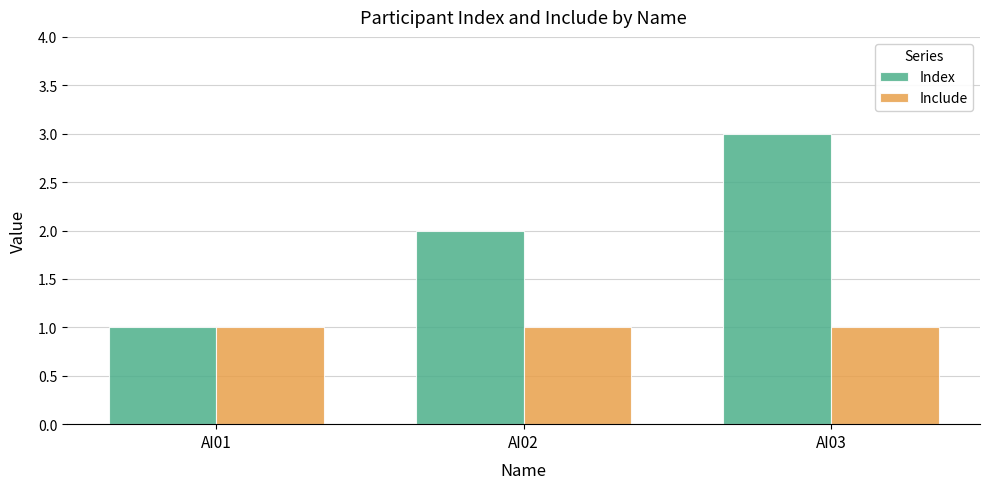

What is the spread (max minus min) of values at AI02?

1